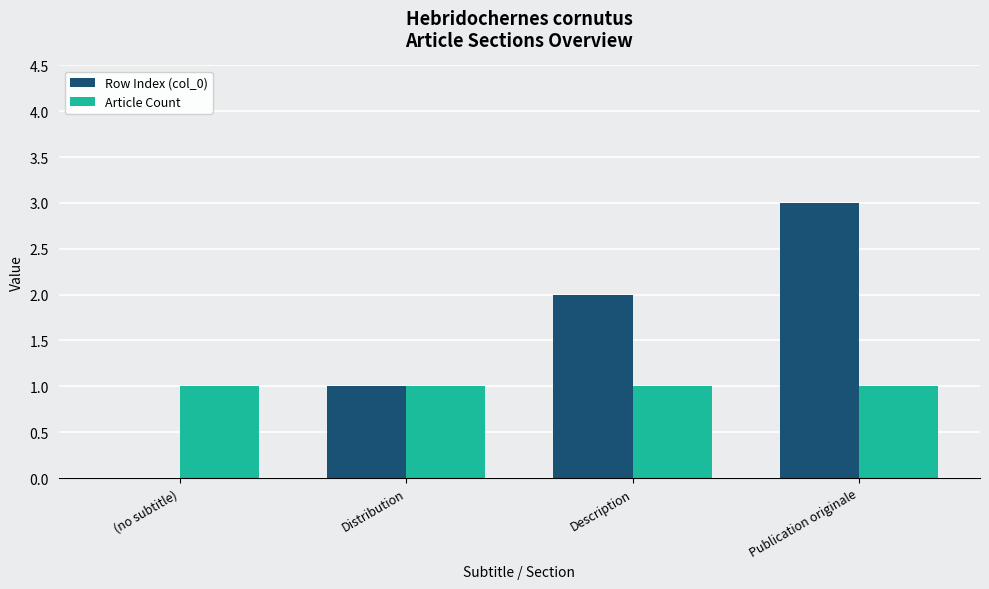

Which series changed the most between Distribution and Publication originale?

Row Index (col_0)